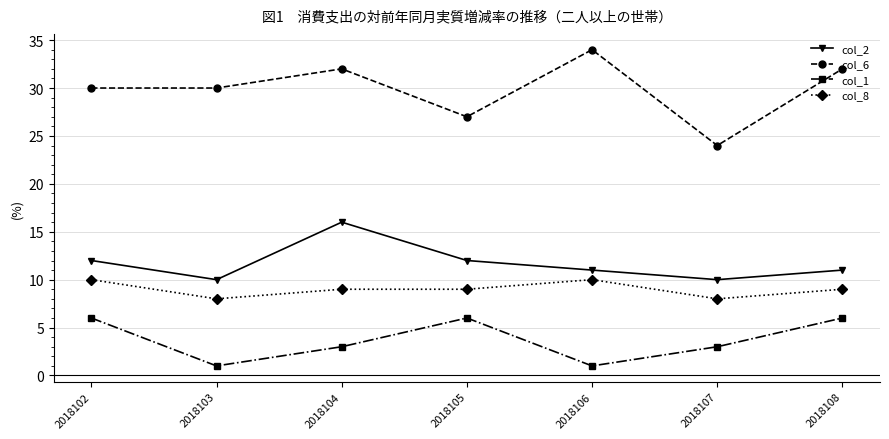

What is the spread (max minus min) of values at 2018103?

29